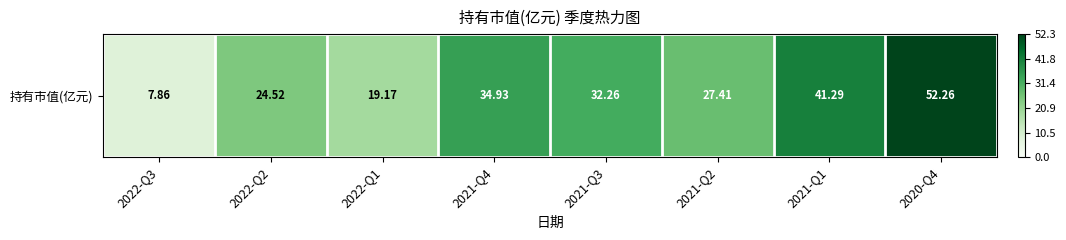

Approximately how many times larger is the value at 2022-Q3 compared to 2020-Q4?

0.2